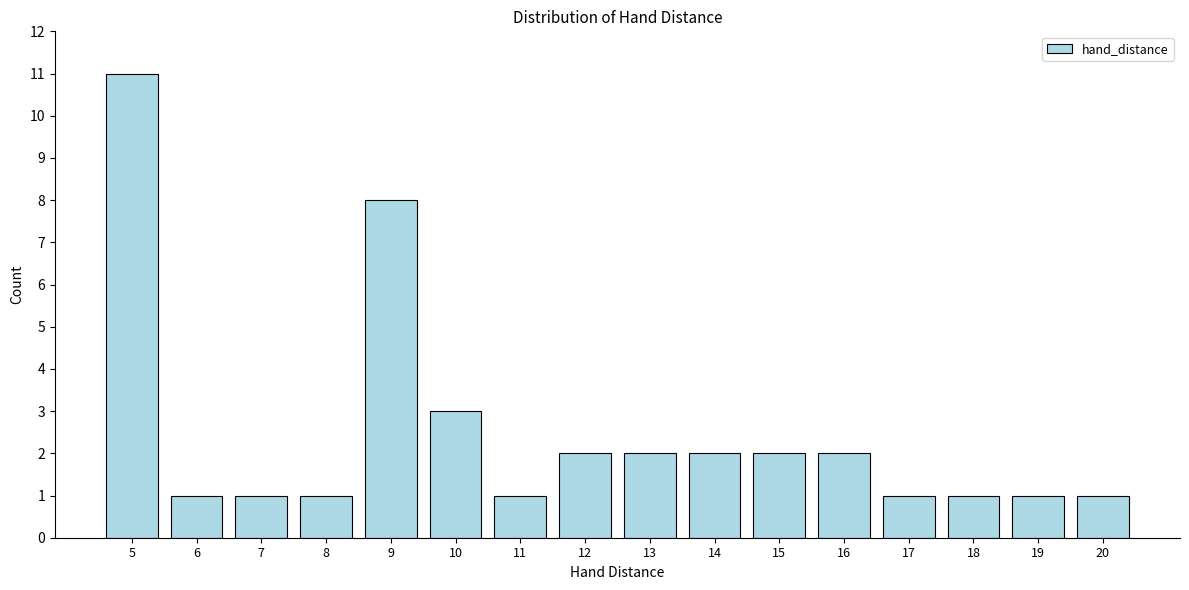

Reading right to left, what are all the values shown in this chart?

1	1	1	1	2	2	2	2	2	1	3	8	1	1	1	11